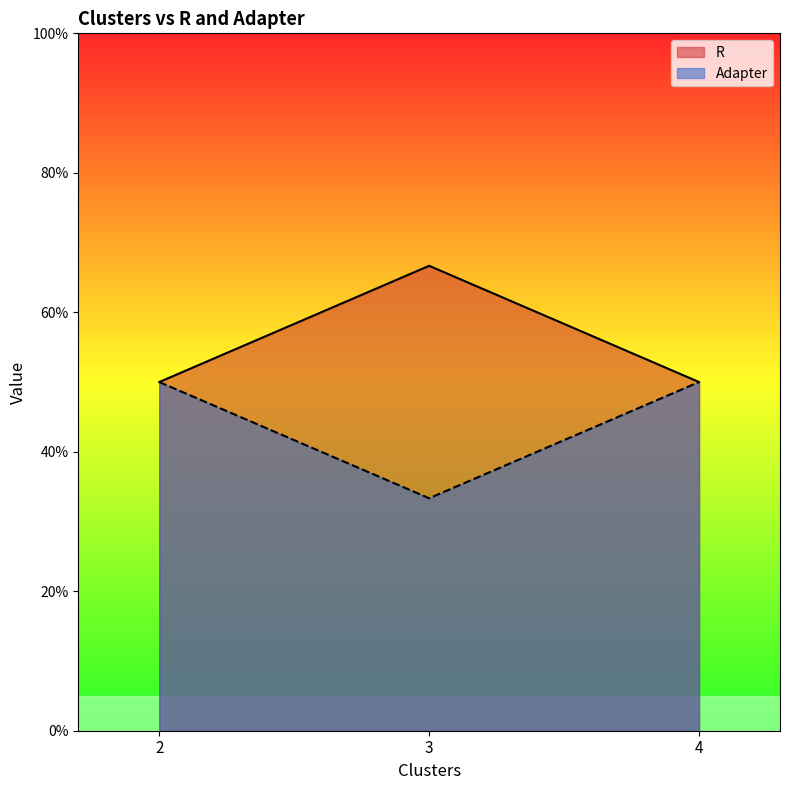

Does the chart display data point markers on the line(s)?

No